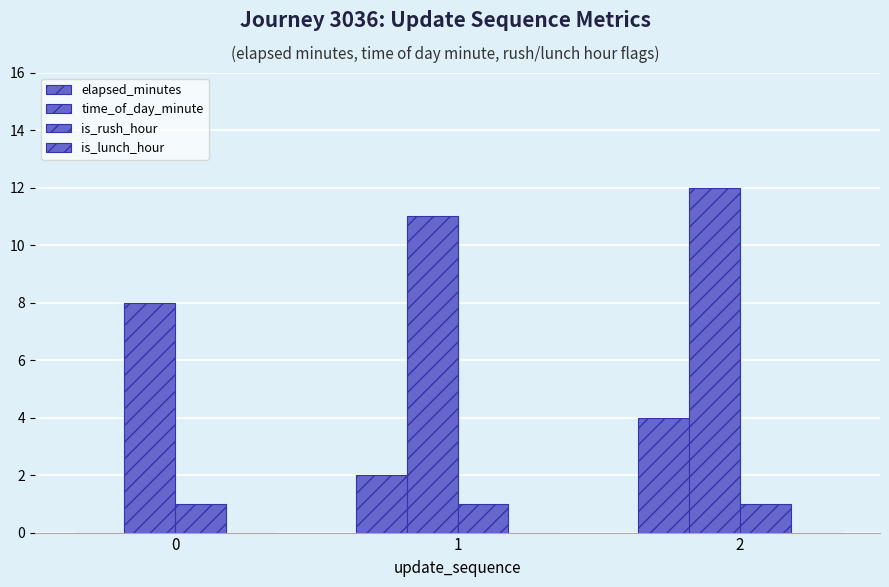

What is the difference between the time_of_day_minute values at 1 and 2?

1